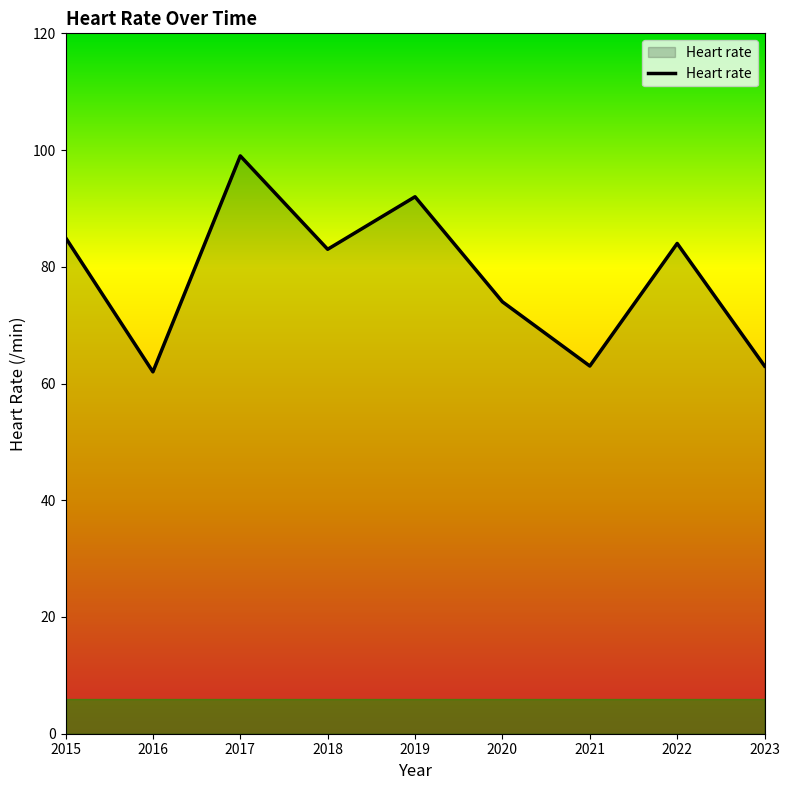

The value at 2021 is 84. True or false?

False